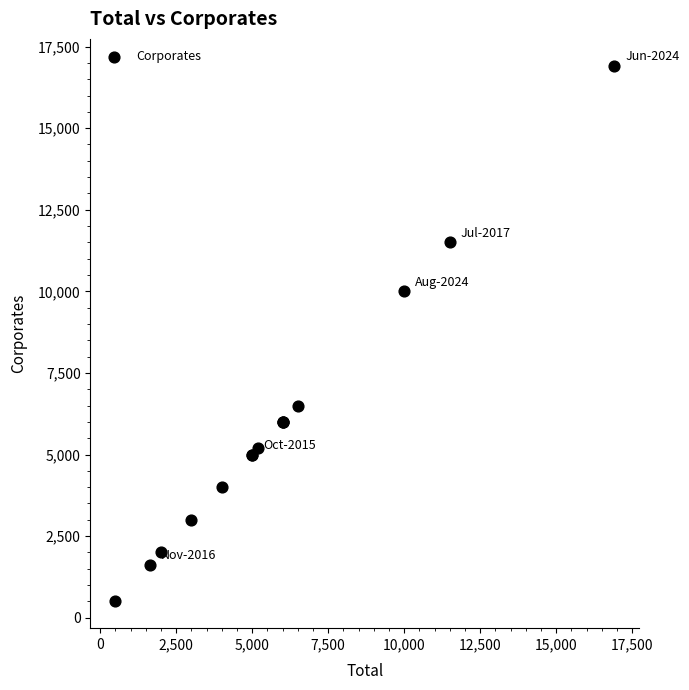

What Y value in the scatter plot is closest to 8707?

10000.0